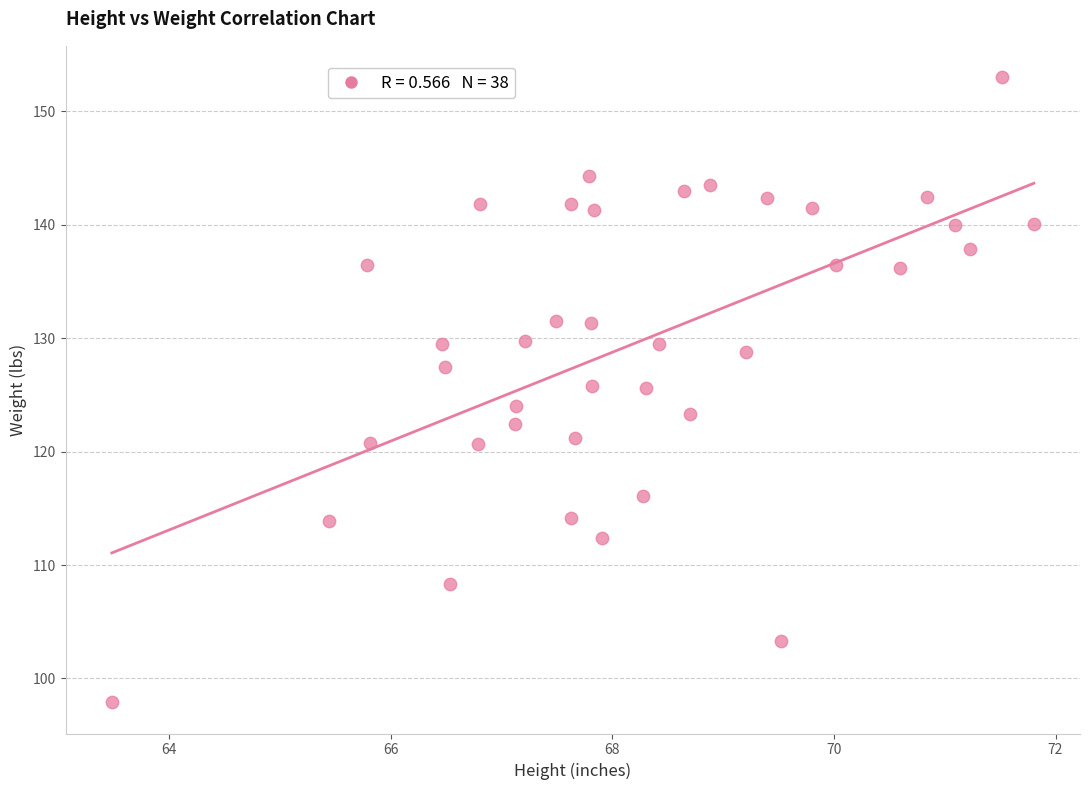

What is the range of X values (max minus min)?

8.3